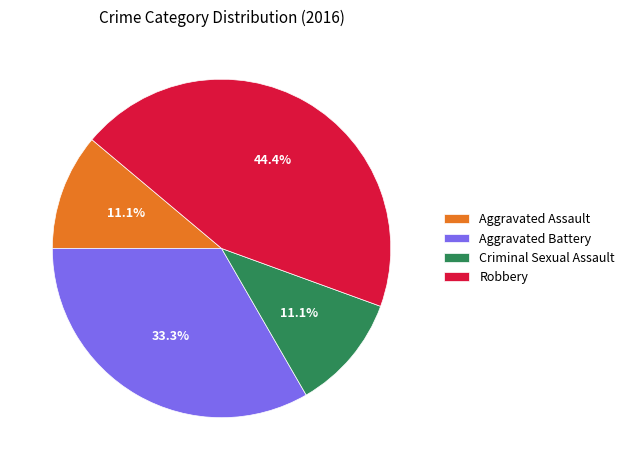

The Robbery slice represents 37% of the pie. True or false?

False